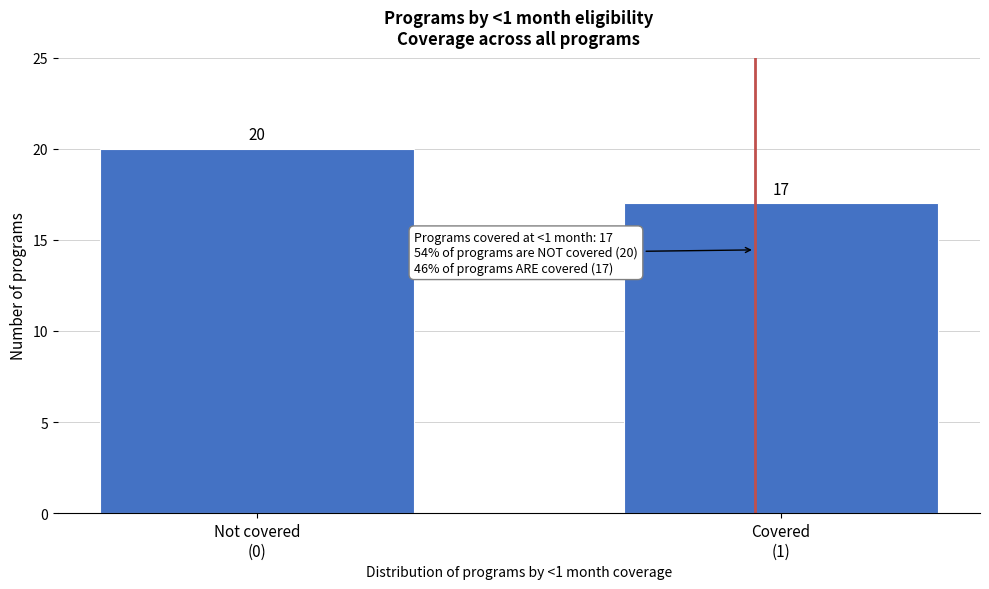

Reading right to left, list all the values displayed in this chart.

17	20